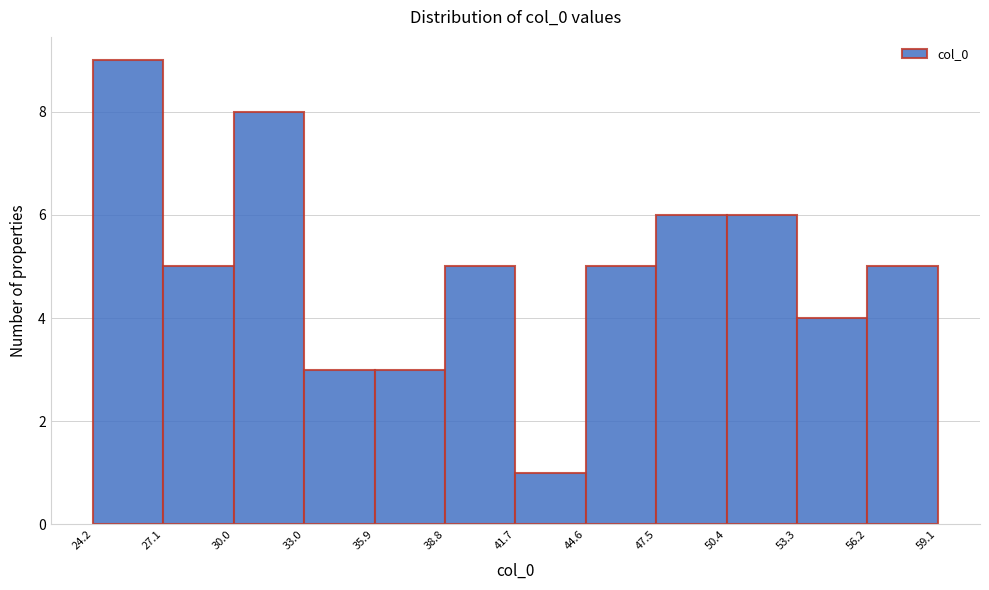

What is the height of the bar covering 30.0 to 33.0 on the x-axis? The values are not printed on the chart, so give them approximately, as read against the axis.

8